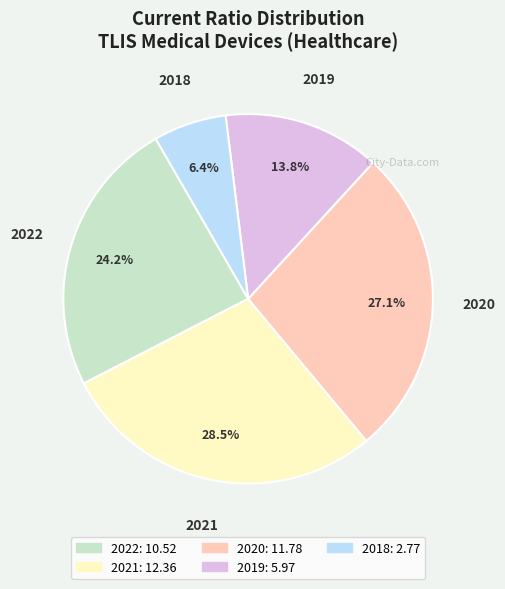

Approximately how many times larger is the value at 2018 compared to 2019?

0.5